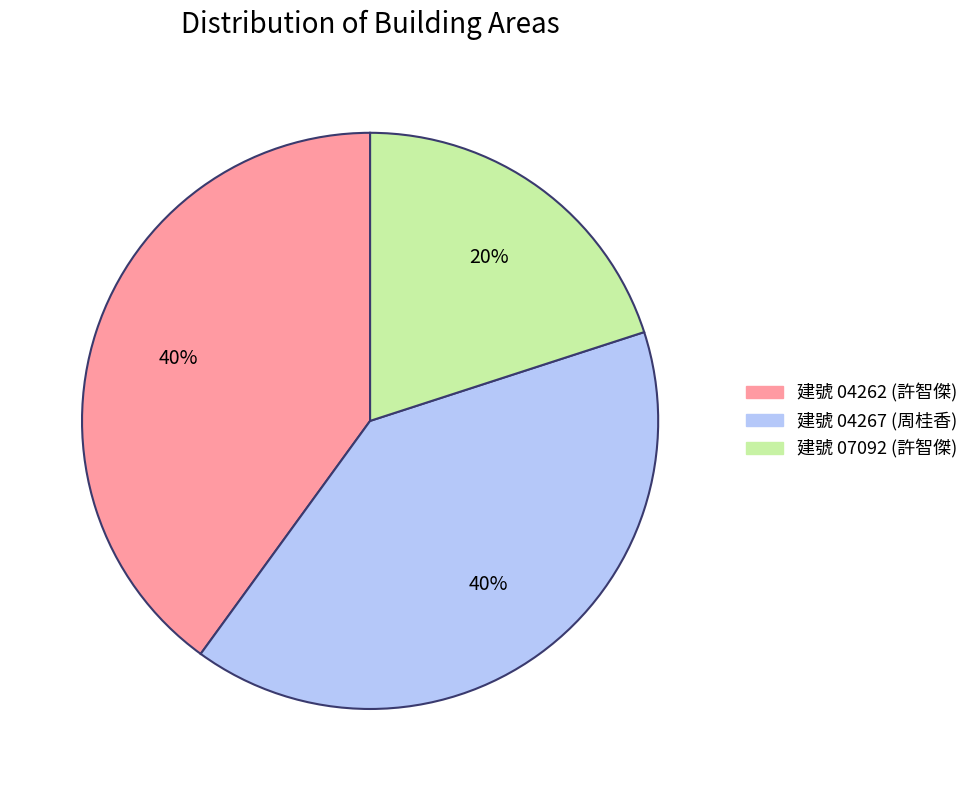

Is there any slice that represents more than half of the pie?

No